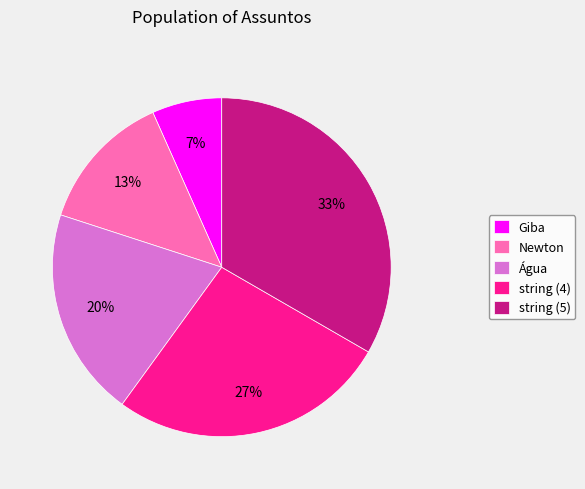

How many segments does this pie chart have?

5